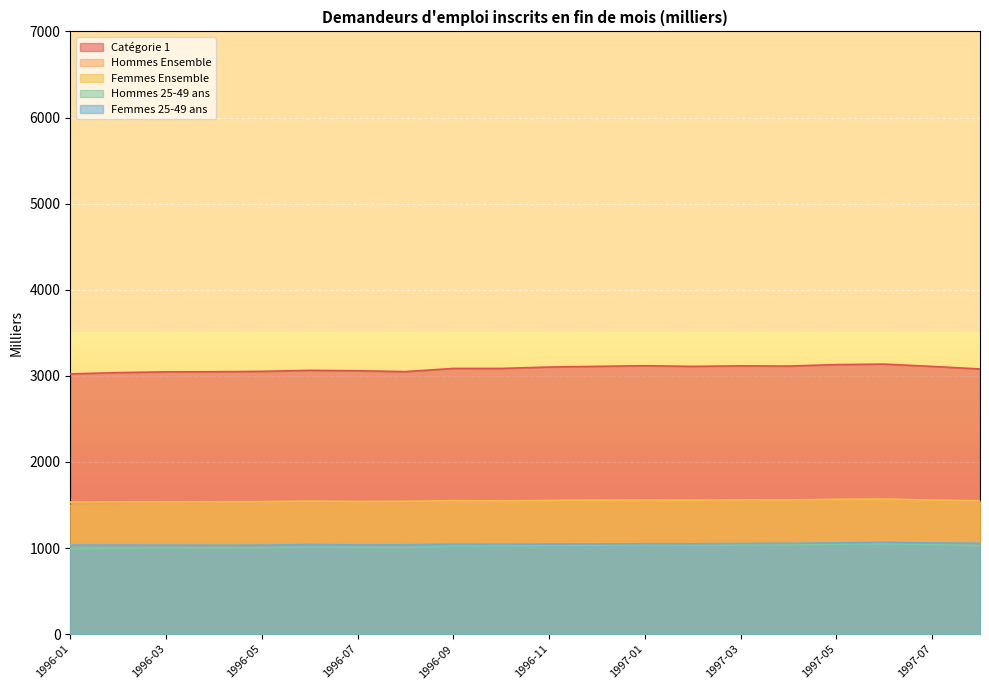

What position from the right is 1996-07?

14